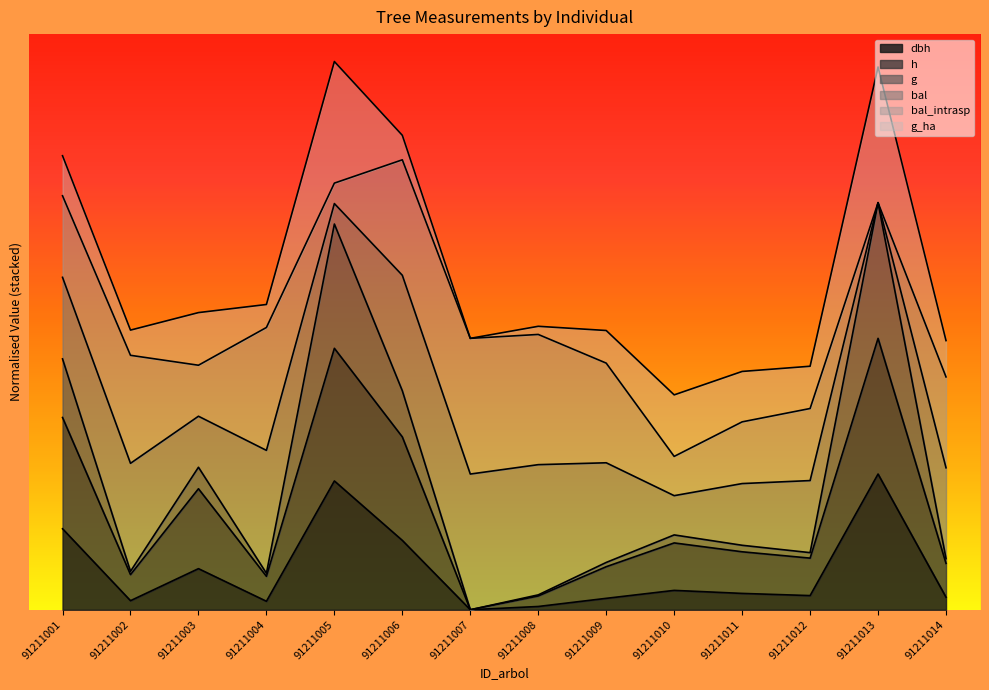

At which label is g closest to 1?

91211003